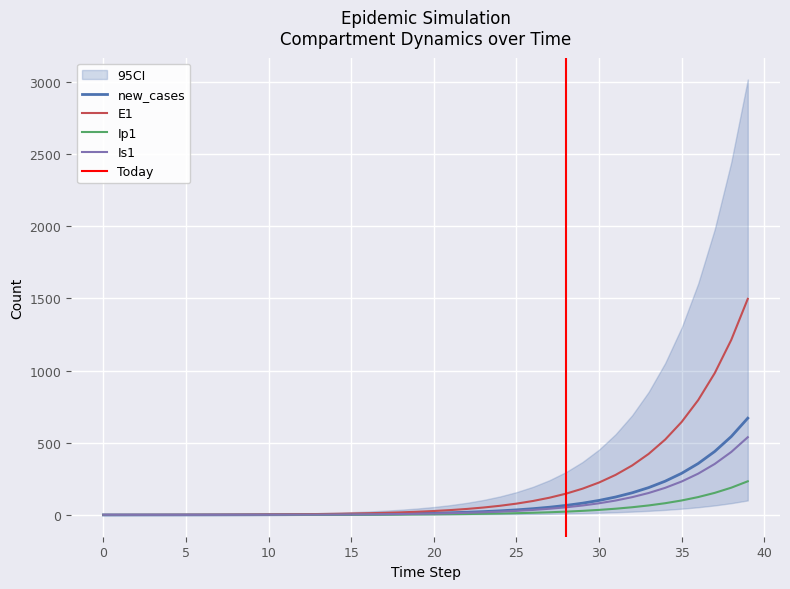

True or false: new_cases has a value of 0.3 at 3.

True